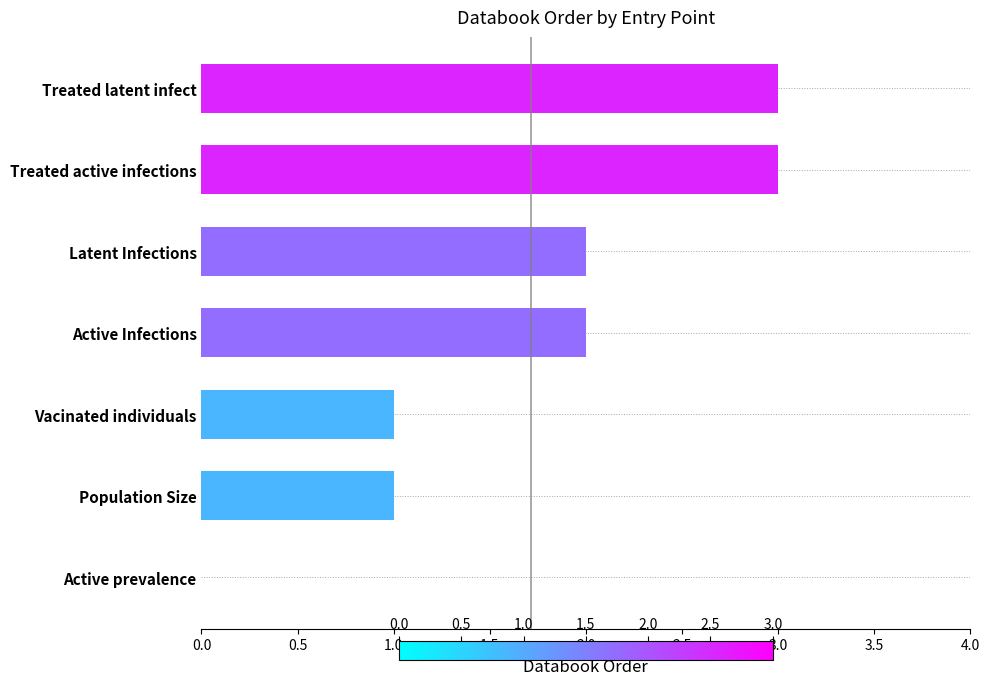

Reading top to bottom, list all the values displayed in this chart.

Treated latent infect=3	Treated active infections=3	Latent Infections=2	Active Infections=2	Vacinated individuals=1	Population Size=1	Active prevalence=0